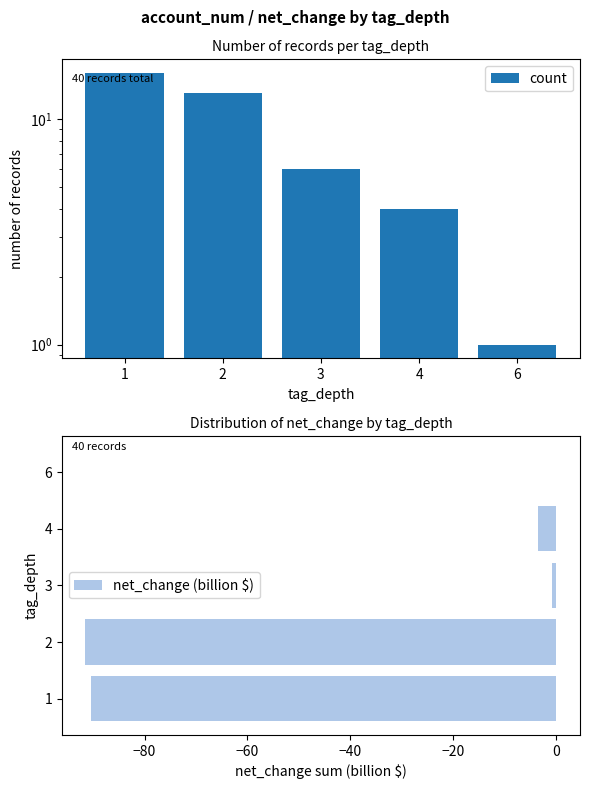

Is it true that net_change (billion $) equals -6.0 at 4?

False